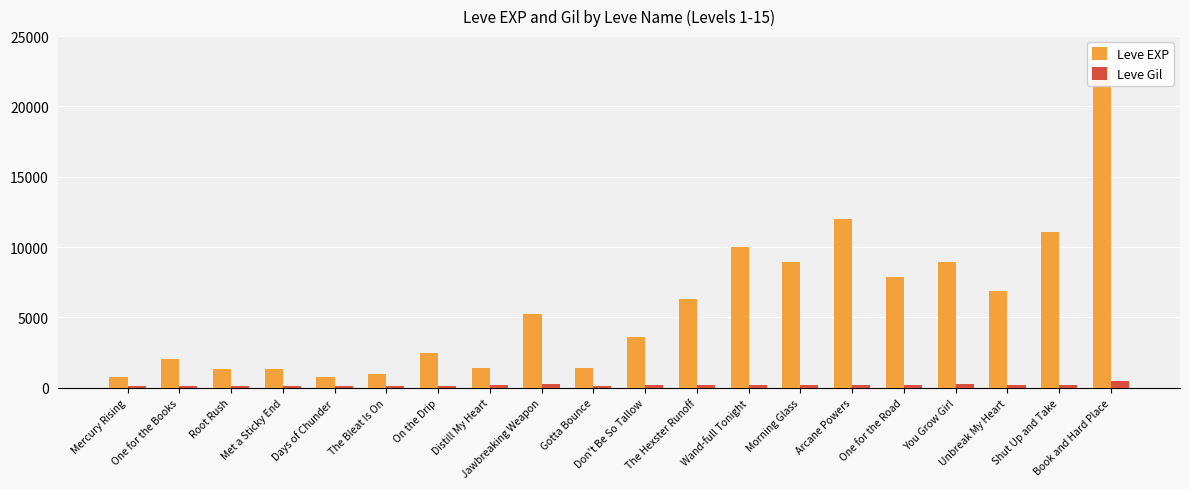

What is the sum of the Leve EXP values at Distill My Heart and Root Rush?

2750